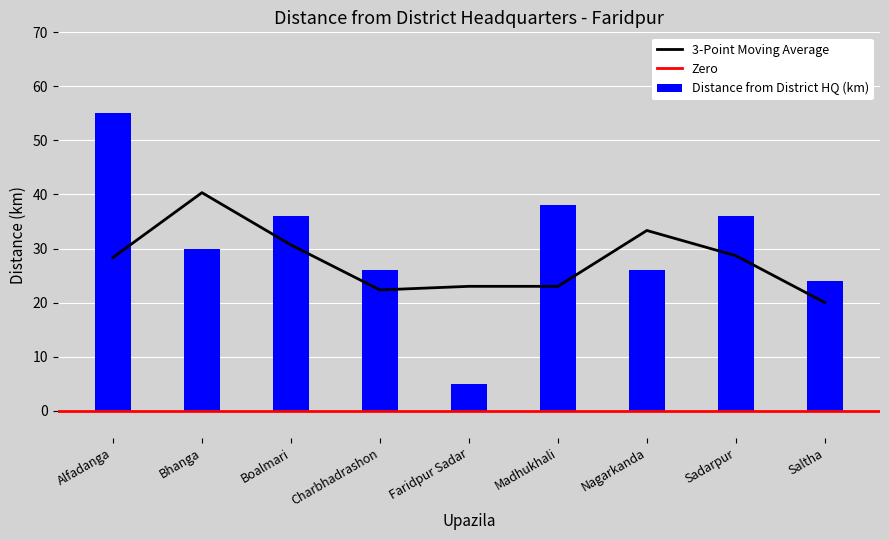

Is it true that the value at Saltha is 6?

False